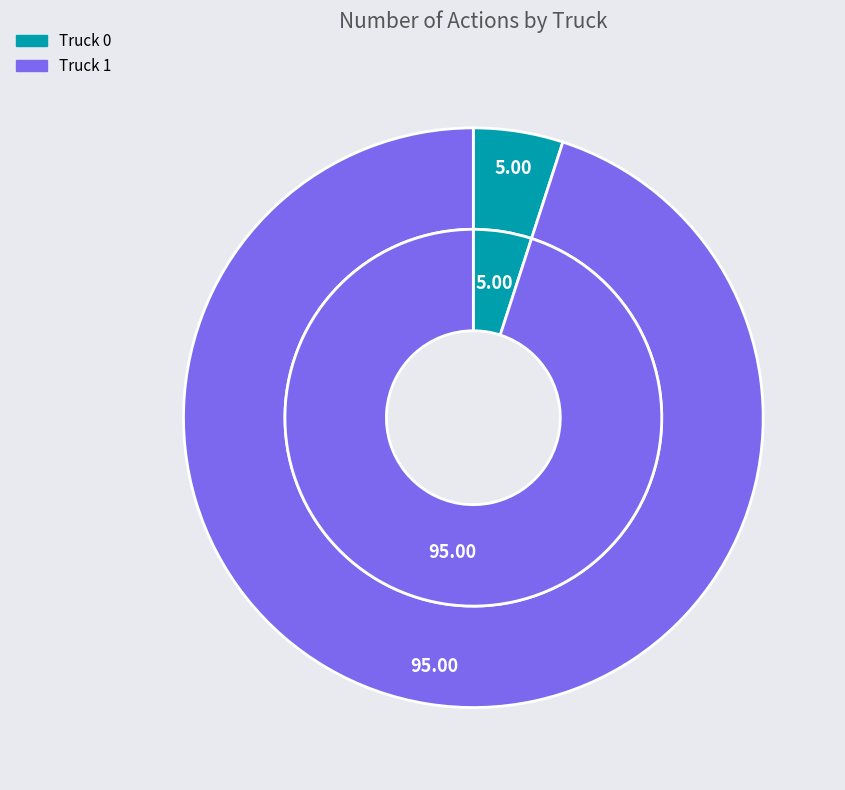

The Truck 1 slice represents 99% of the pie. True or false?

False